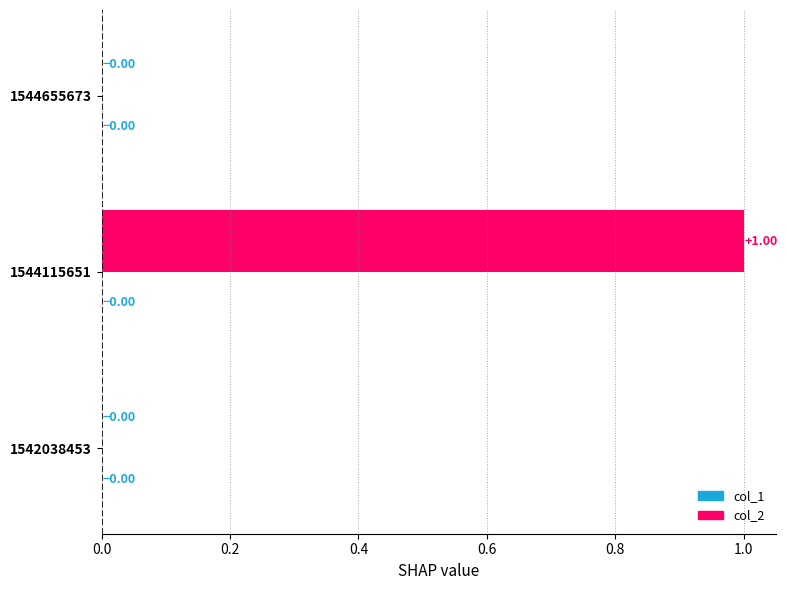

The value of col_1 at 1542038453 is 0. True or false?

True